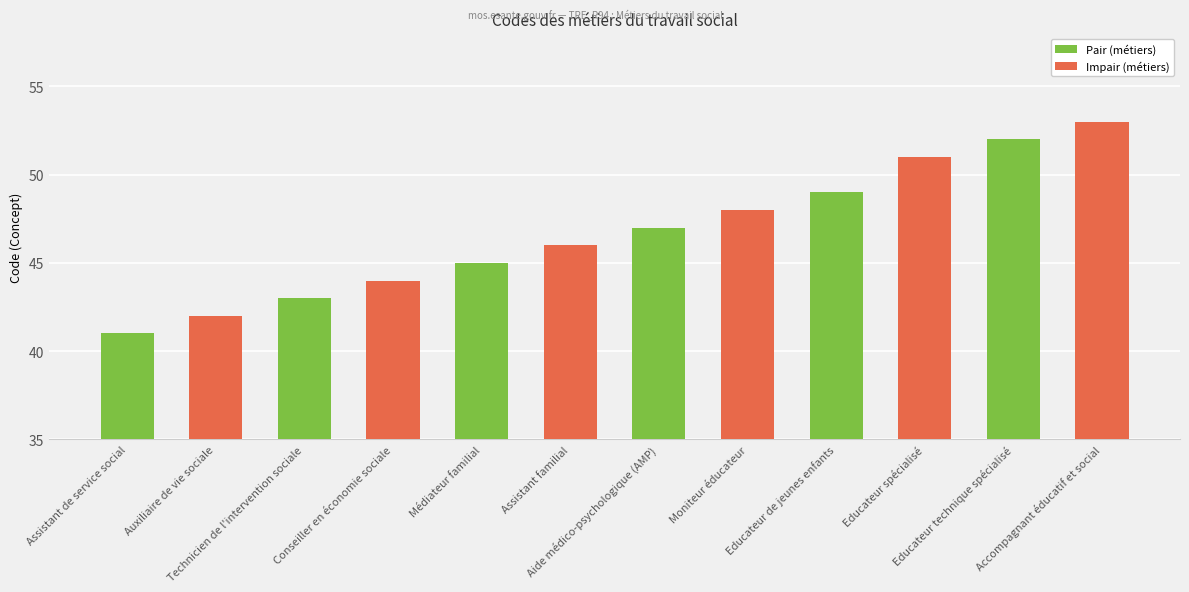

How many data points in Impair (métiers) are less than 48?

3